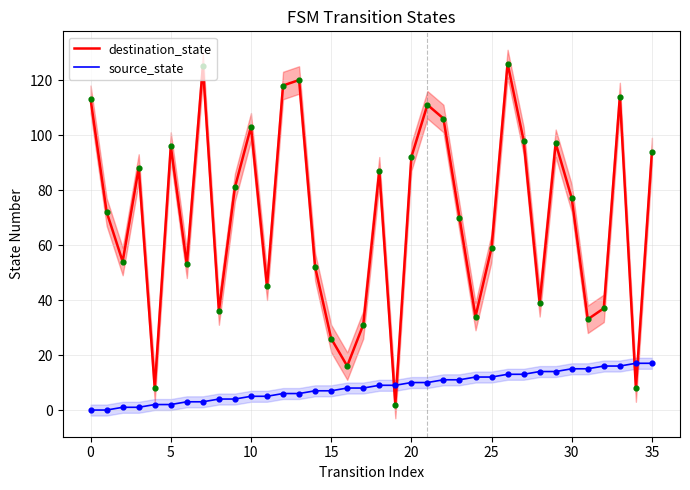

Which series contains the highest Y value?

destination_state